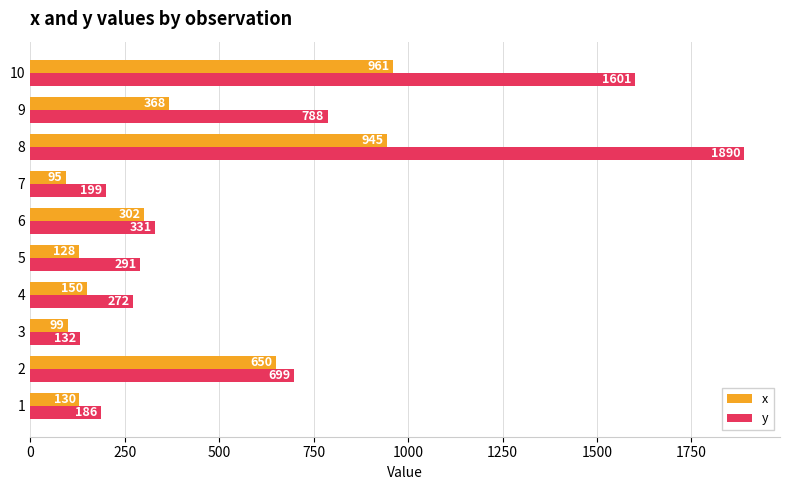

At which label does y reach its peak?

8